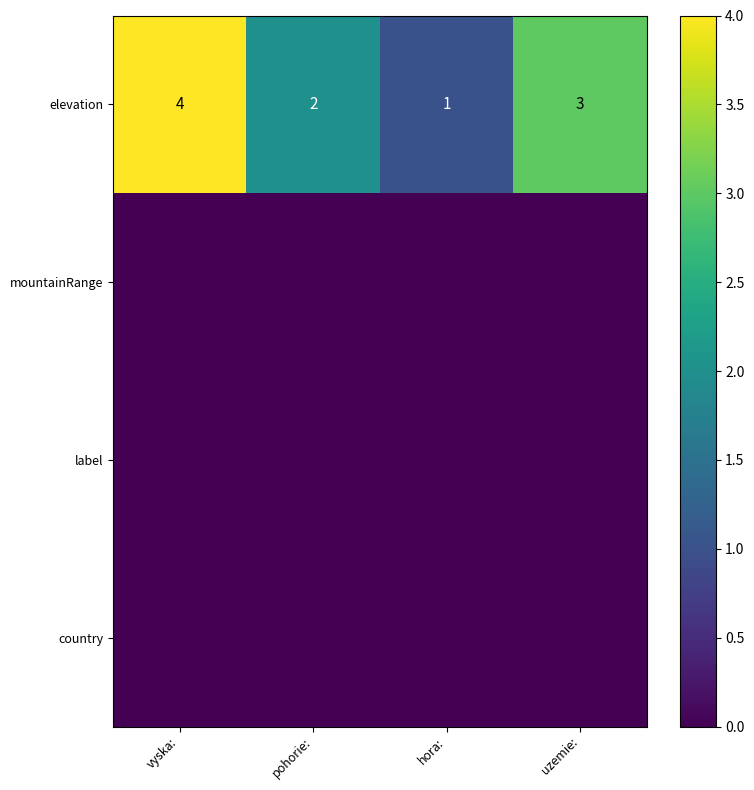

At which category is the sum across all series the highest?

vyska: